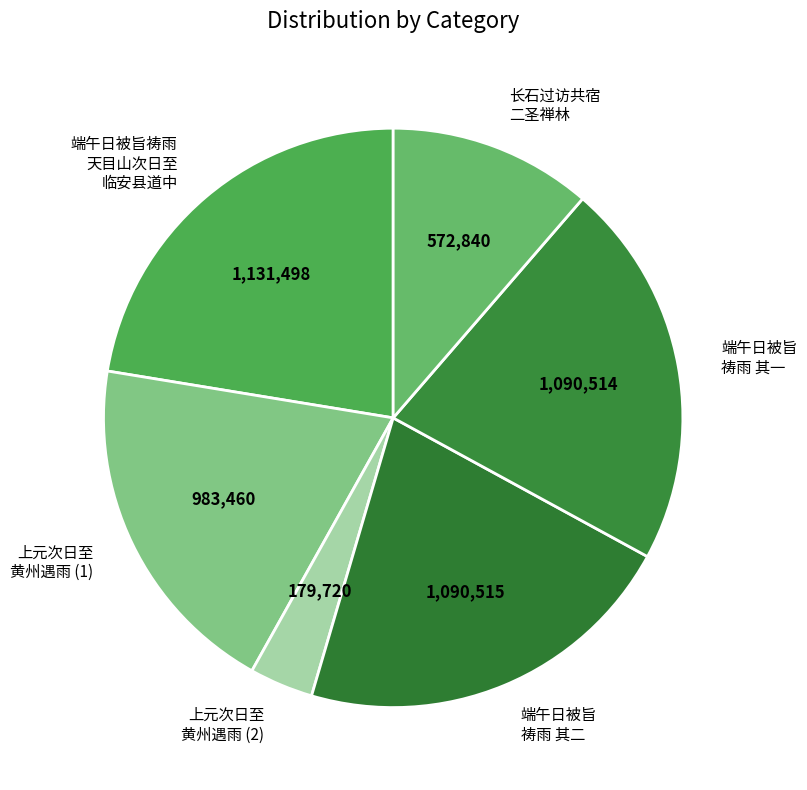

The 端午日被旨 祷雨 其二 slice represents 22% of the pie. True or false?

True